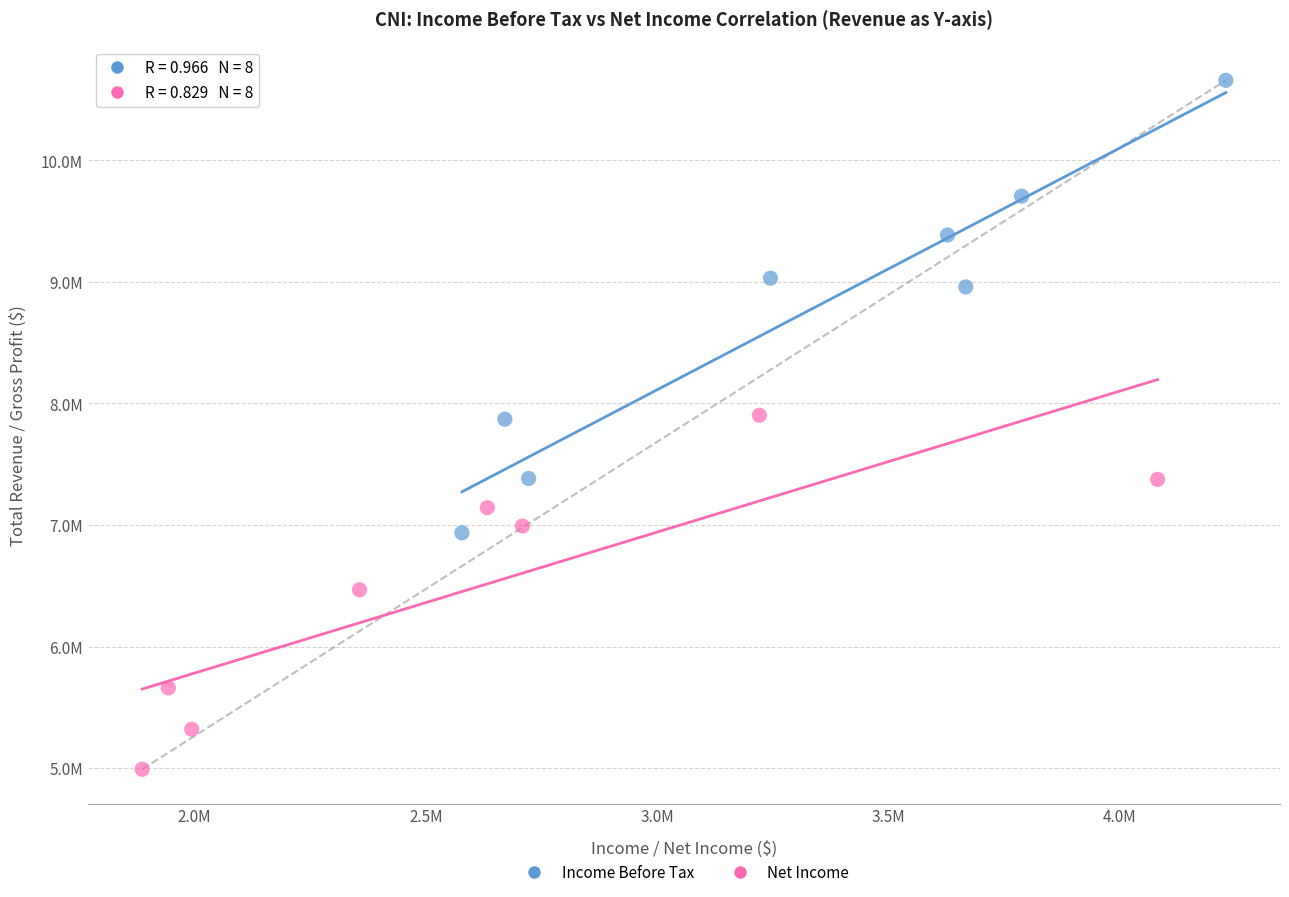

Which series reaches the maximum Y coordinate?

Income Before Tax